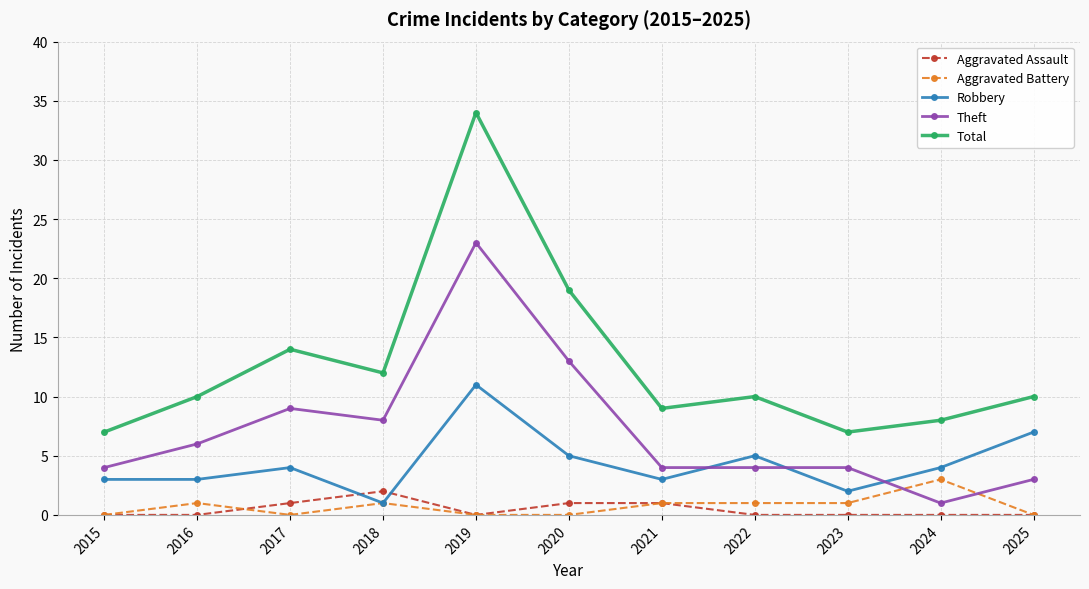

What is the difference between the maximum and second lowest values in the Total series?

27